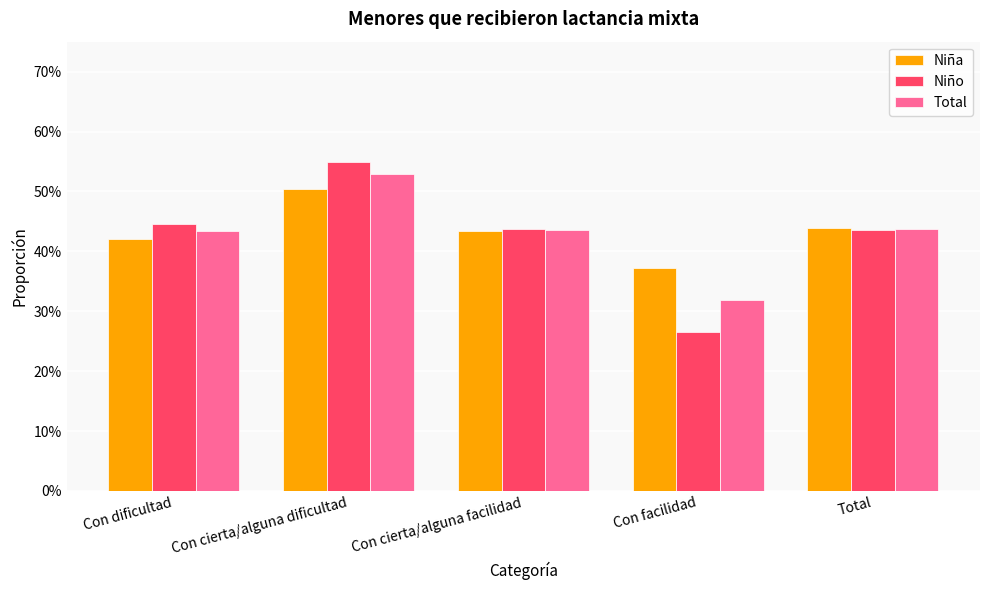

At which category is the sum across all series the highest?

Con cierta/alguna dificultad